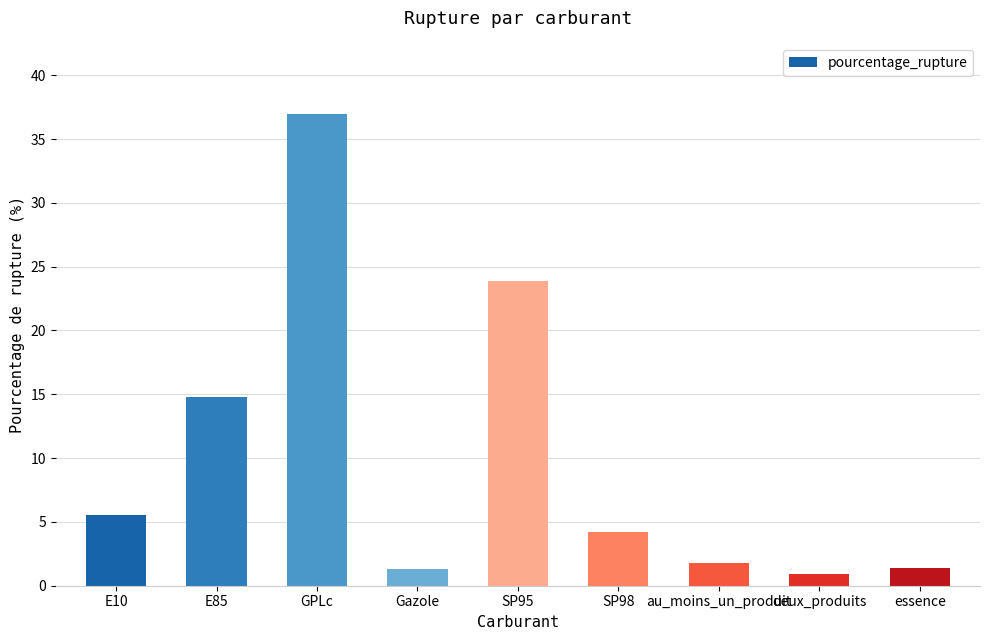

What is the sum of the values at deux_produits and E10?

6.5